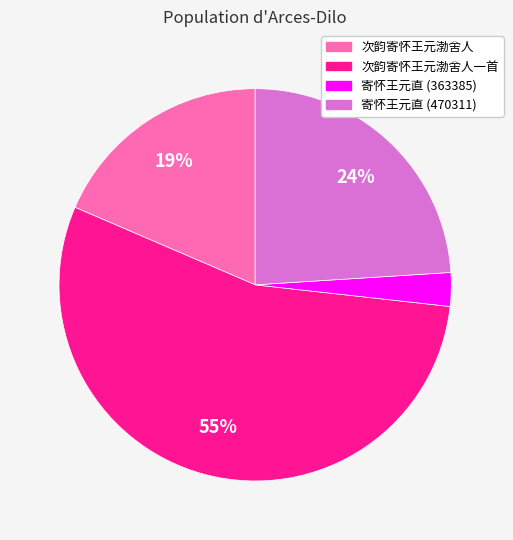

How many slices are in this pie chart?

4